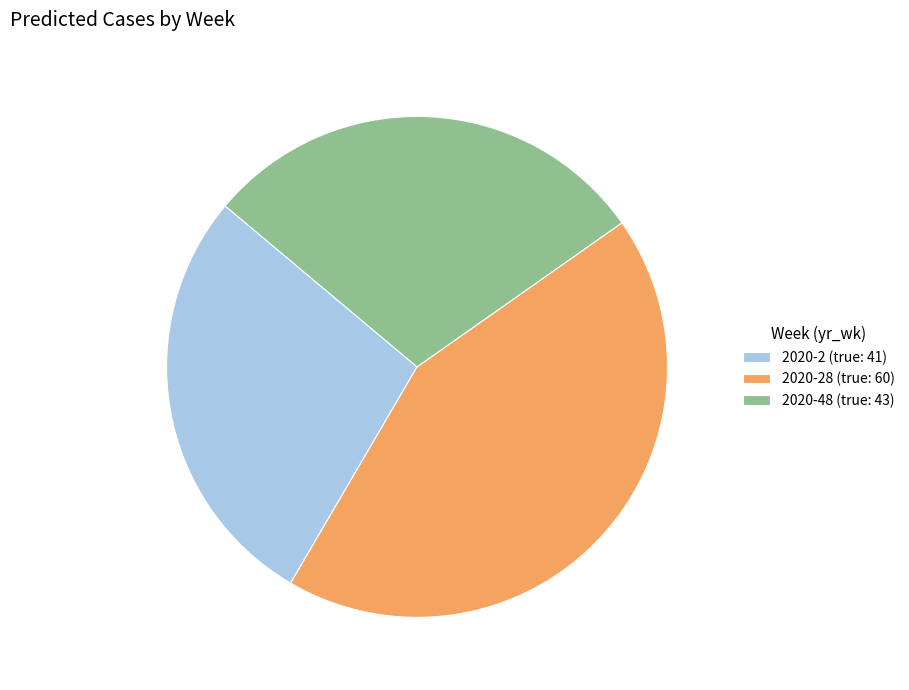

How many slices are in this pie chart?

3